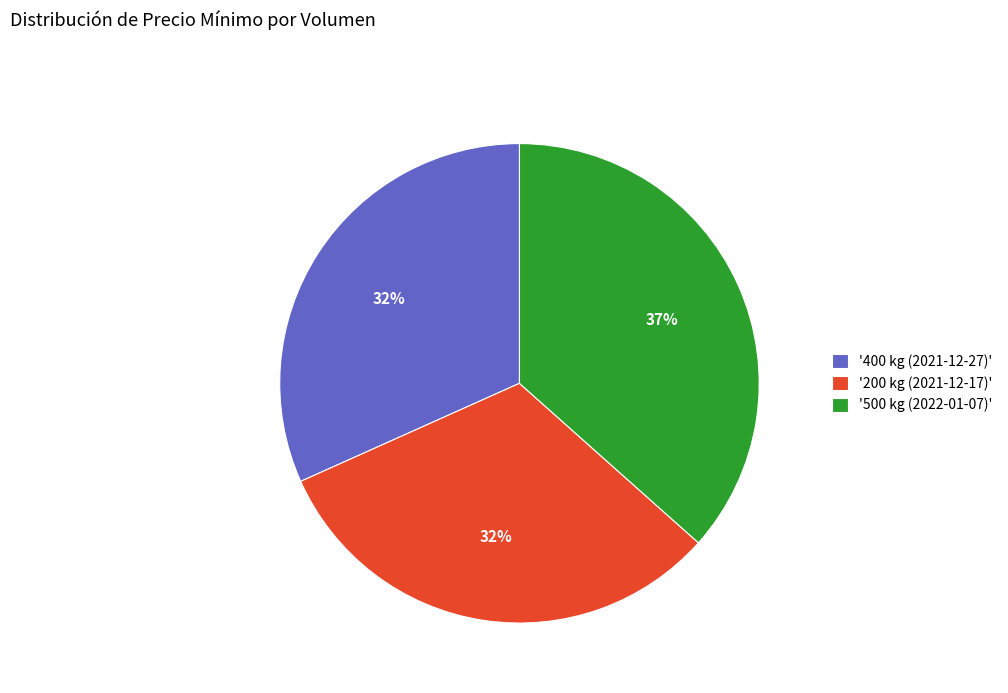

What is the largest slice in the pie chart?

'500 kg (2022-01-07)'